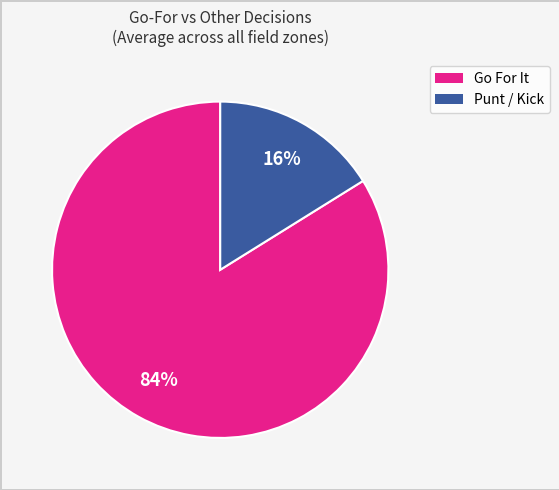

Does any single category account for the majority?

Yes